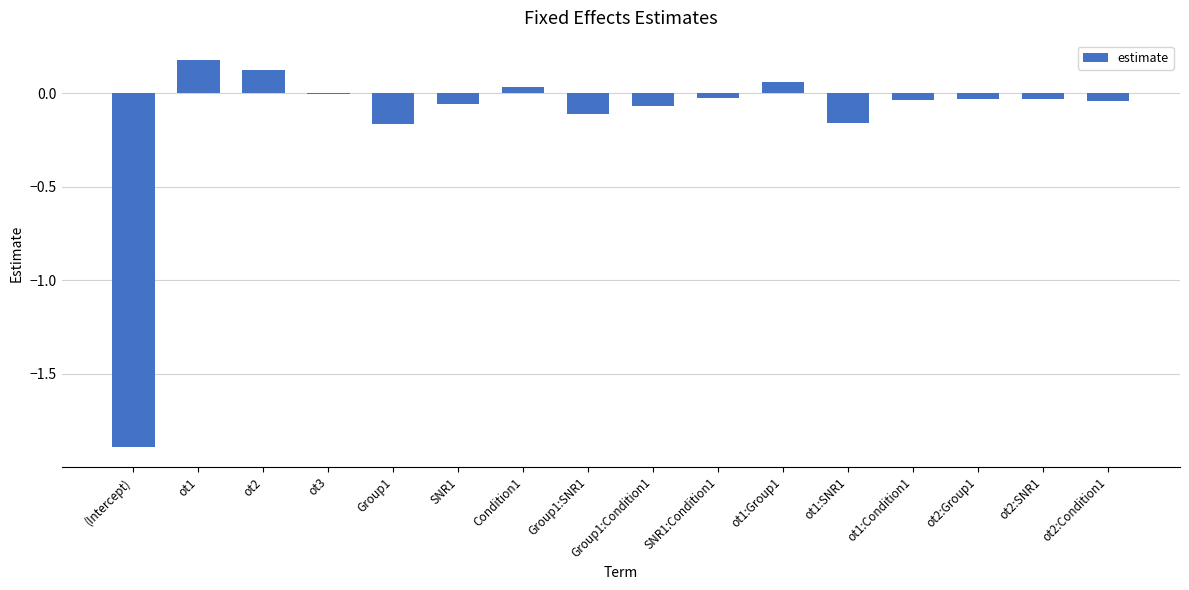

Which has a higher value, ot2:Group1 or ot1?

ot1